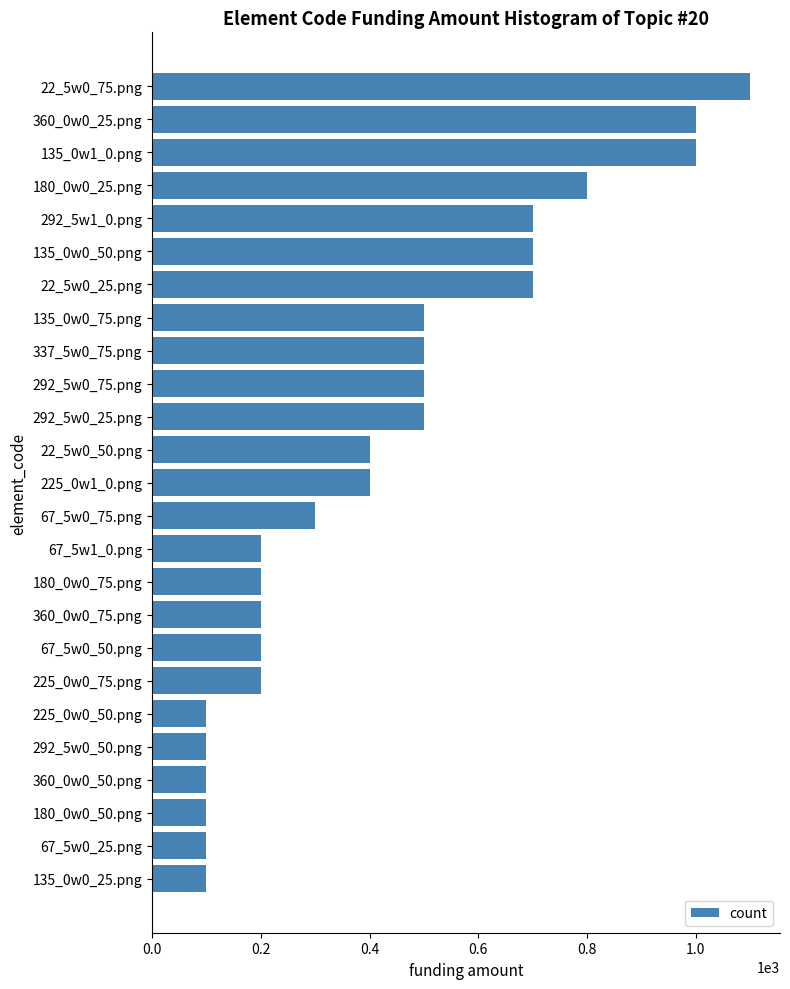

What is the value of the 17th bar from the top?

200